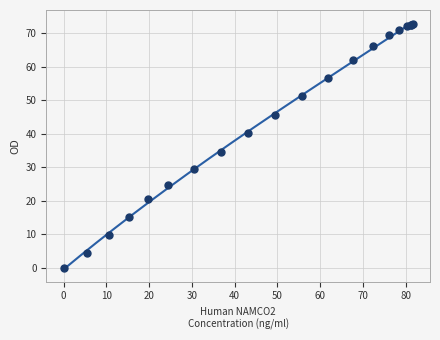

What Y value in the scatter plot is closest to 36?

34.7